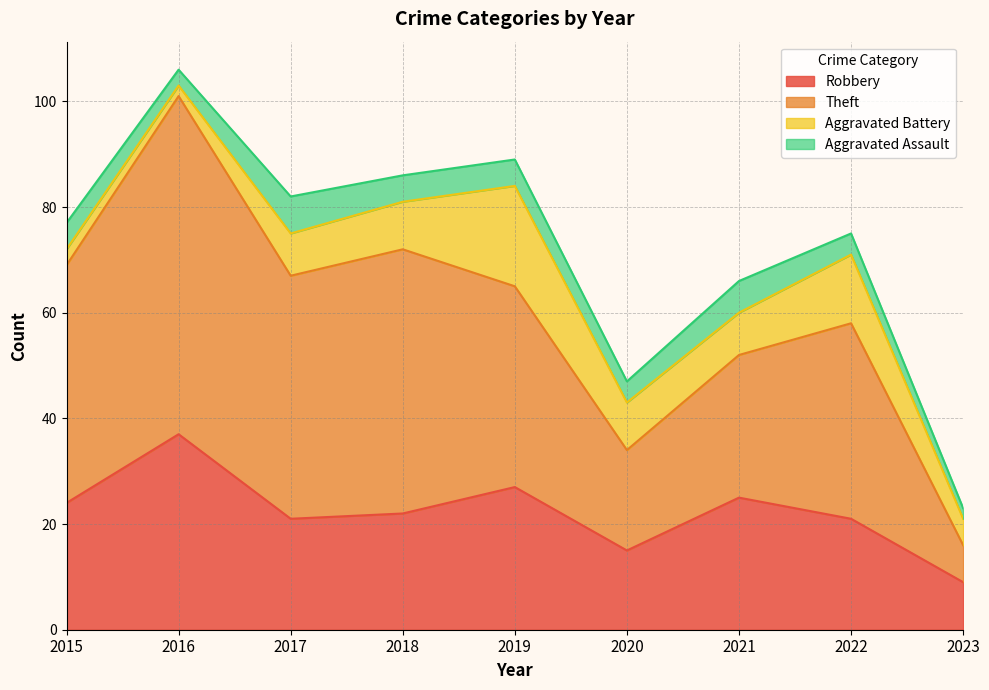

What is the difference between the Theft values at 2018 and 2022?

14